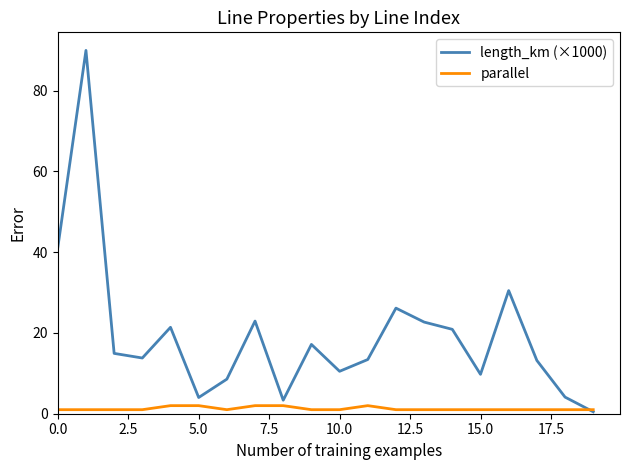

What are all the series names shown in the legend?

length_km (×1000), parallel